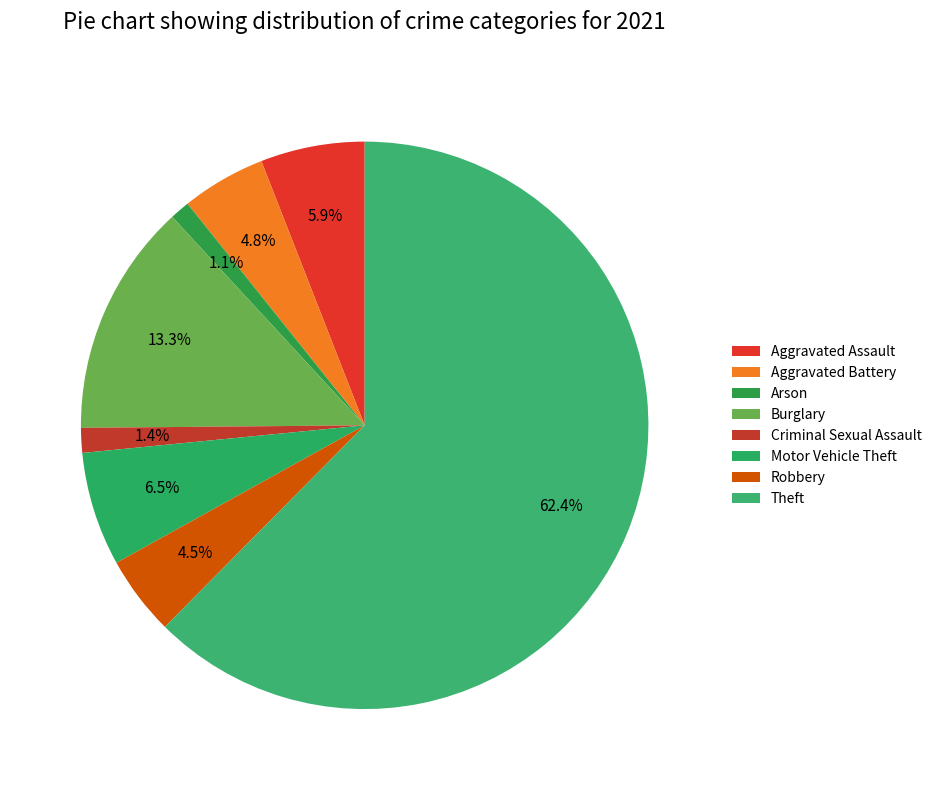

Which slice is the largest?

Theft